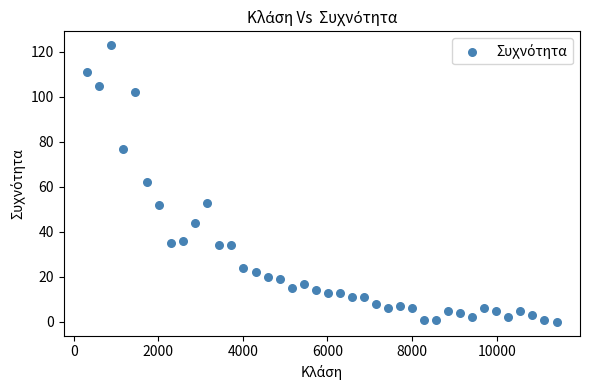

What is the range of X values (max minus min)?

11101